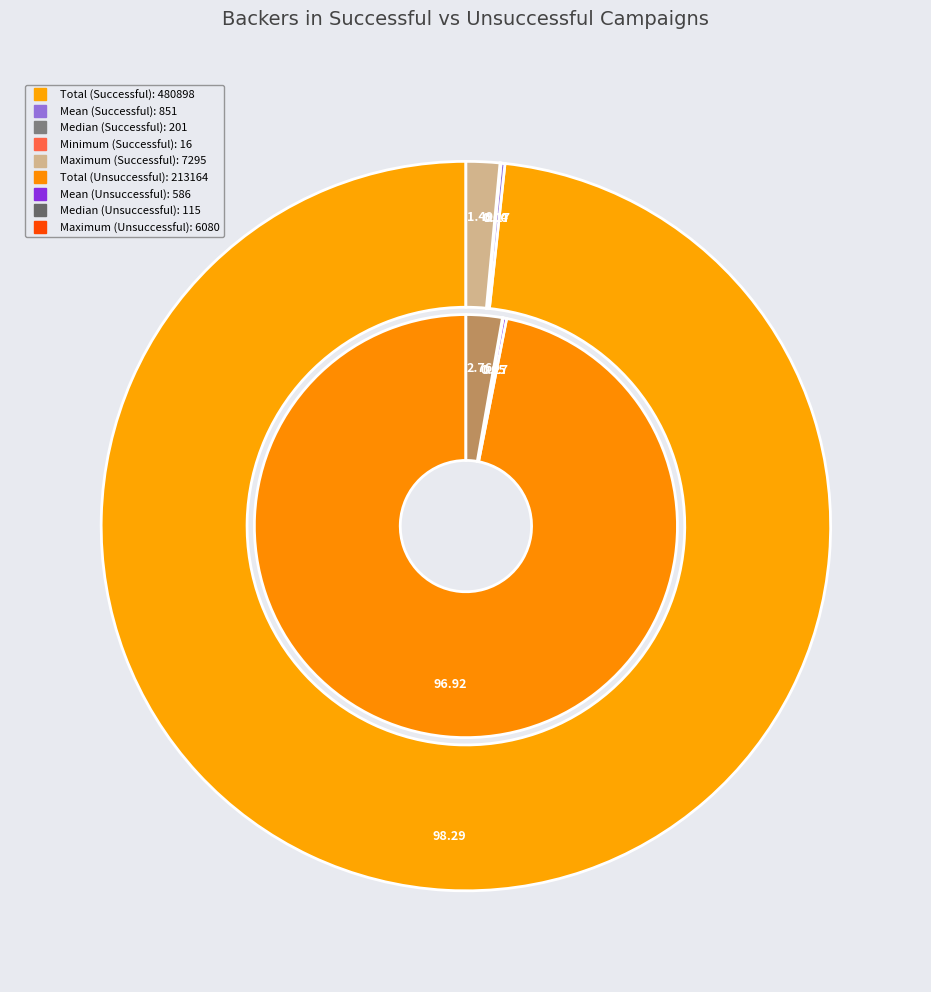

Which series has the widest spread of values?

Backers in successful campaigns